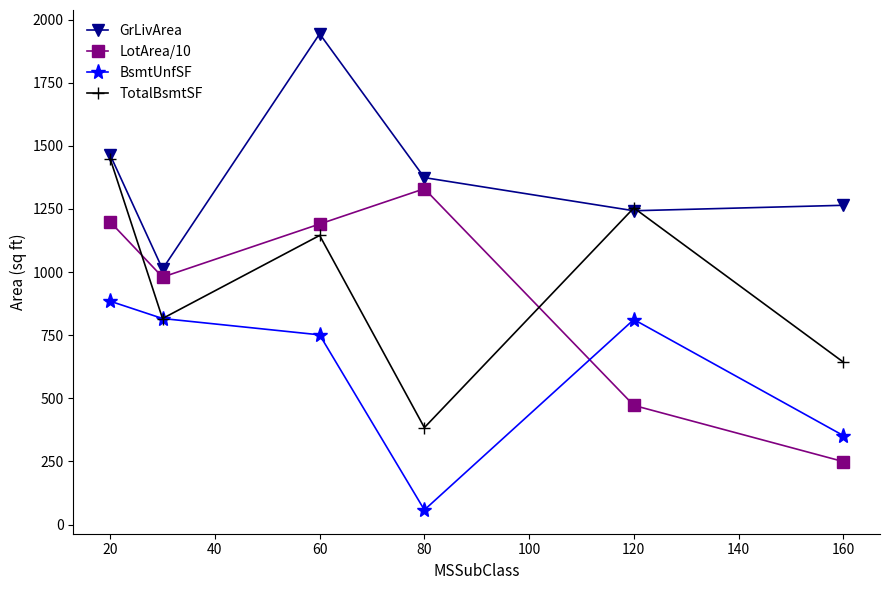

True or false: BsmtUnfSF and GrLivArea intersect in this chart.

False